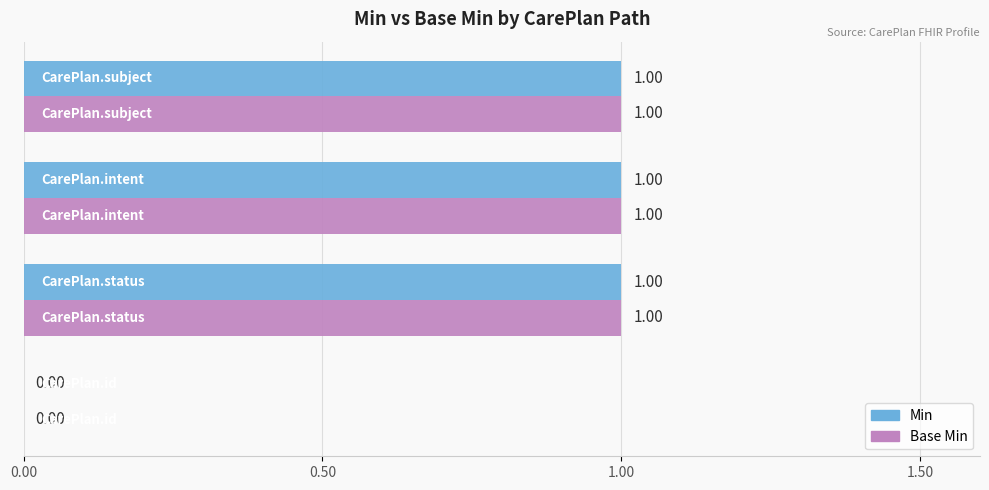

How many values in Min are above zero?

3